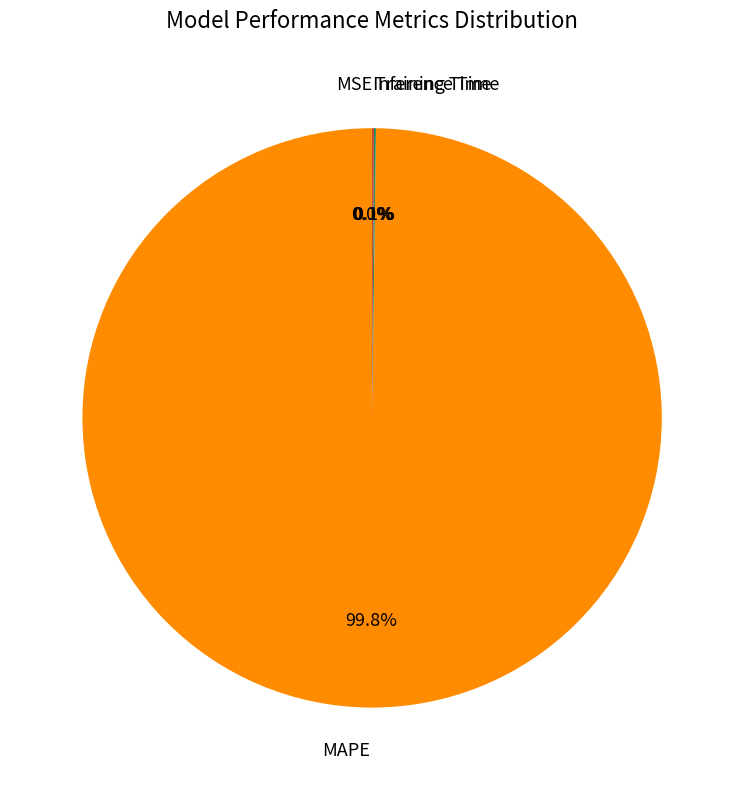

Which slice is the largest?

MAPE